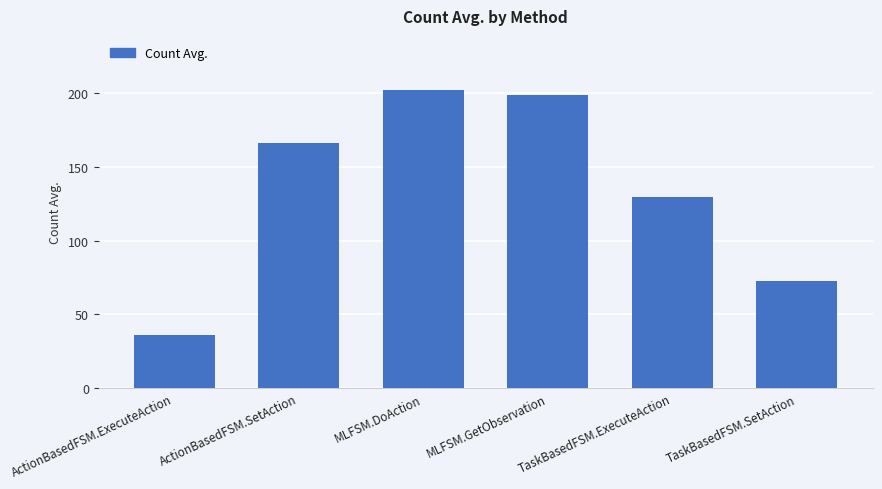

What is the change in value from MLFSM.DoAction to MLFSM.GetObservation?

-3.3